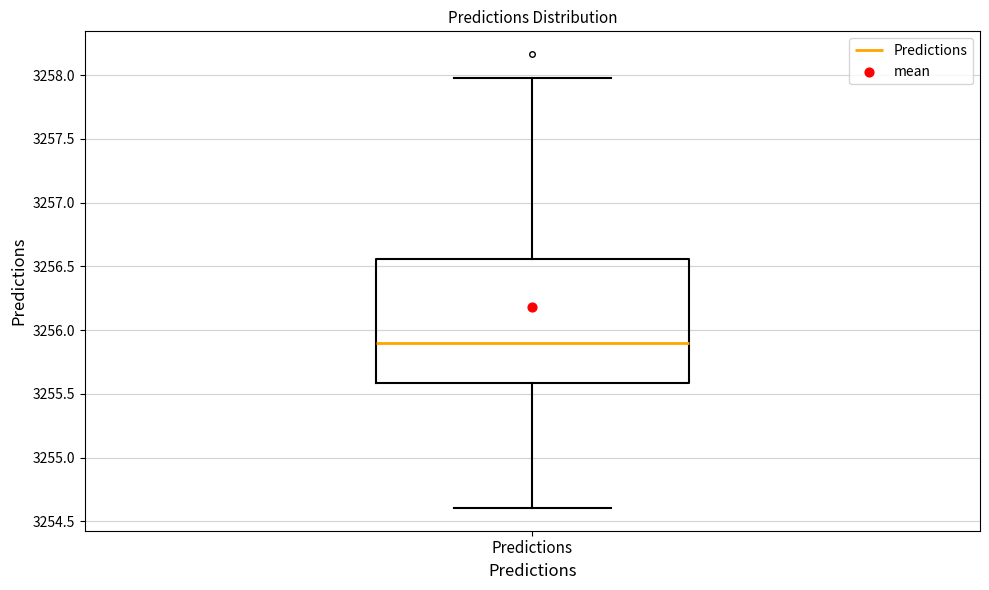

Where is the upper edge of the box for Predictions on the y-axis? The values are not printed on the chart, so give them approximately, as read against the axis.

3256.55